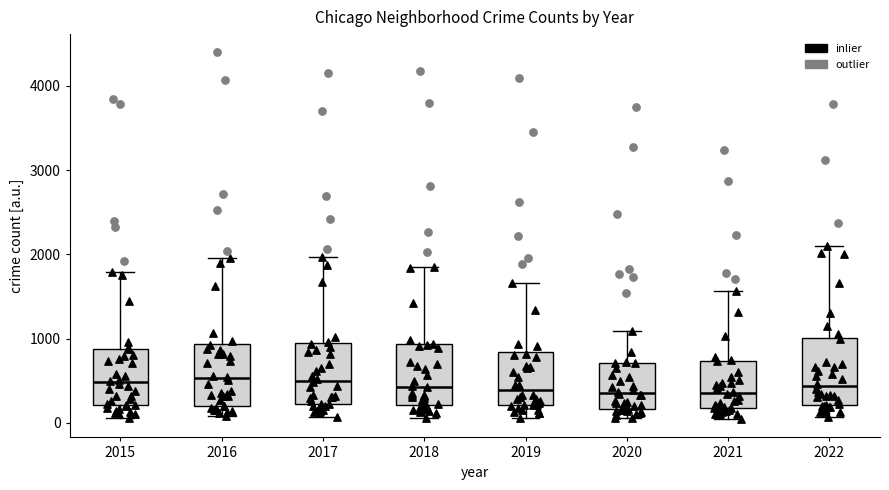

Where does the lower whisker of the box at x = 2018 end on the y-axis? The values are not printed on the chart, so give them approximately, as read against the axis.

100